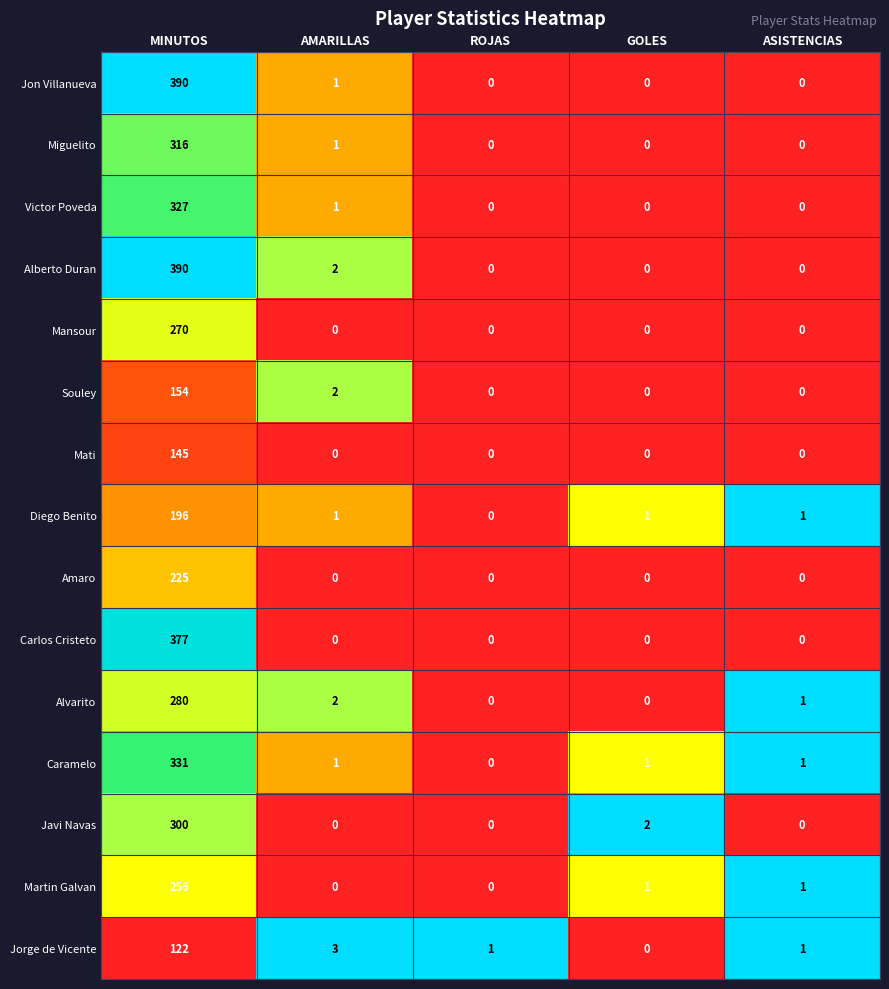

What is the difference between the maximum and minimum values in the Amaro series?

225